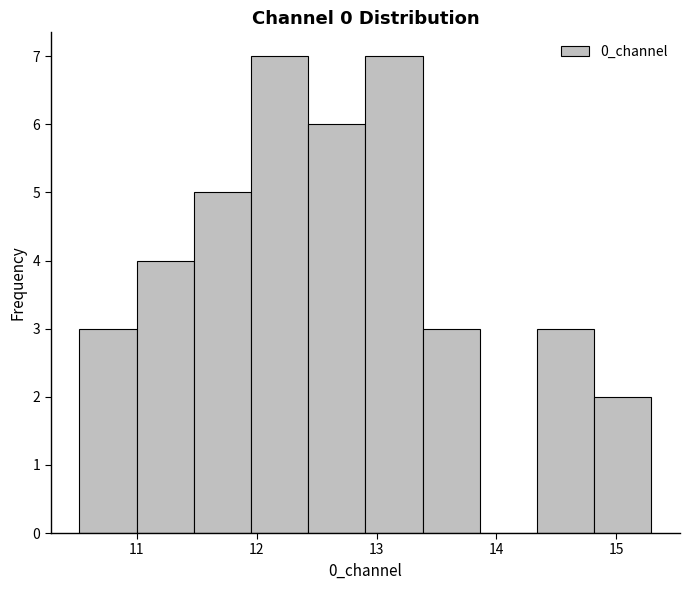

How tall is the bar that spans 10.5 to 11.0 on the x-axis? Neither the bar edges nor the heights are printed on the chart, so give them approximately, as read against the axes.

3